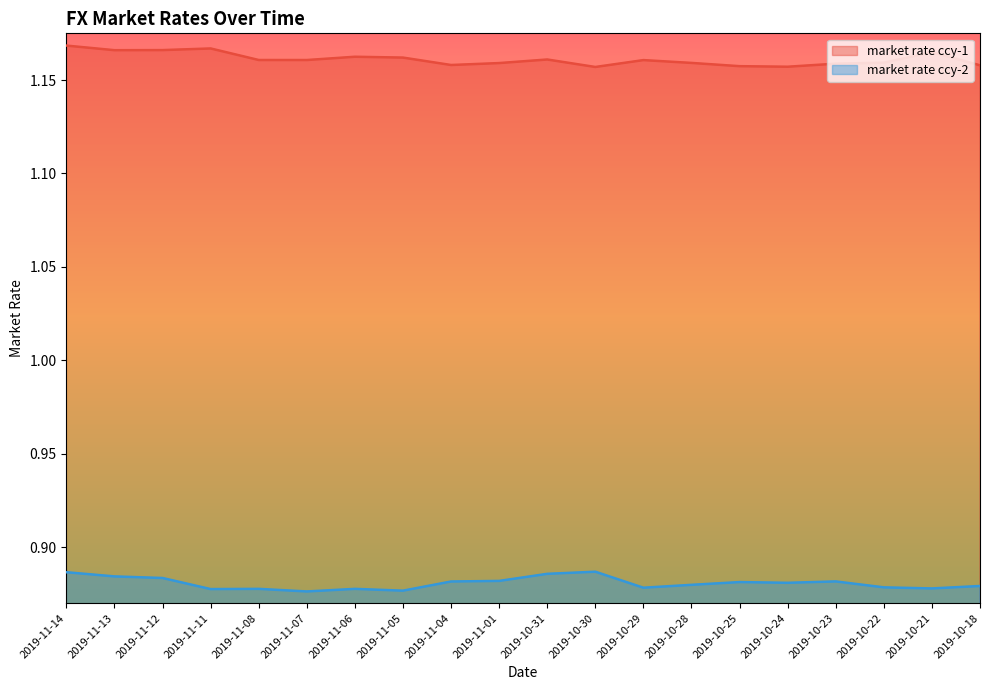

True or false: market rate ccy-2 has a value of 0.5 at 2019-10-22.

False